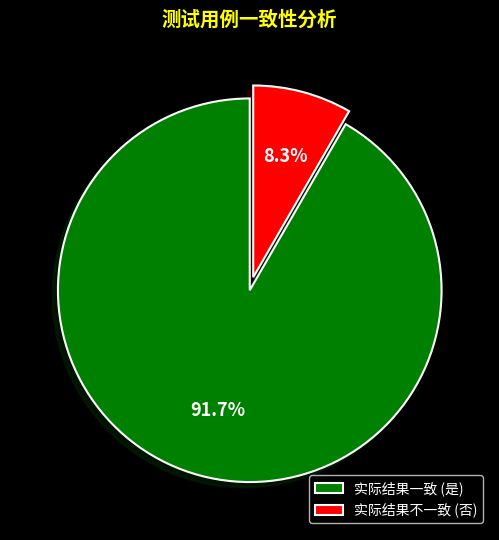

How many segments does this pie chart have?

2